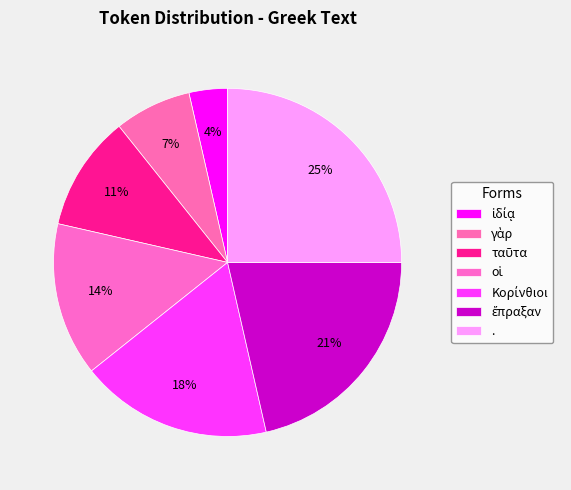

What is the change in value from ἰδίᾳ to γὰρ?

+1